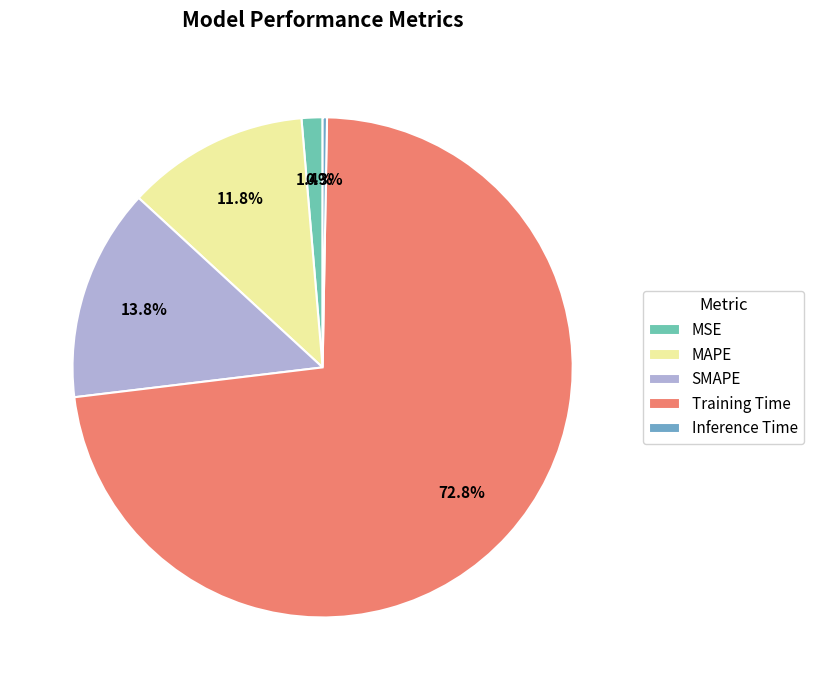

Rank the categories by value from highest to lowest.

Training Time, SMAPE, MAPE, MSE, Inference Time